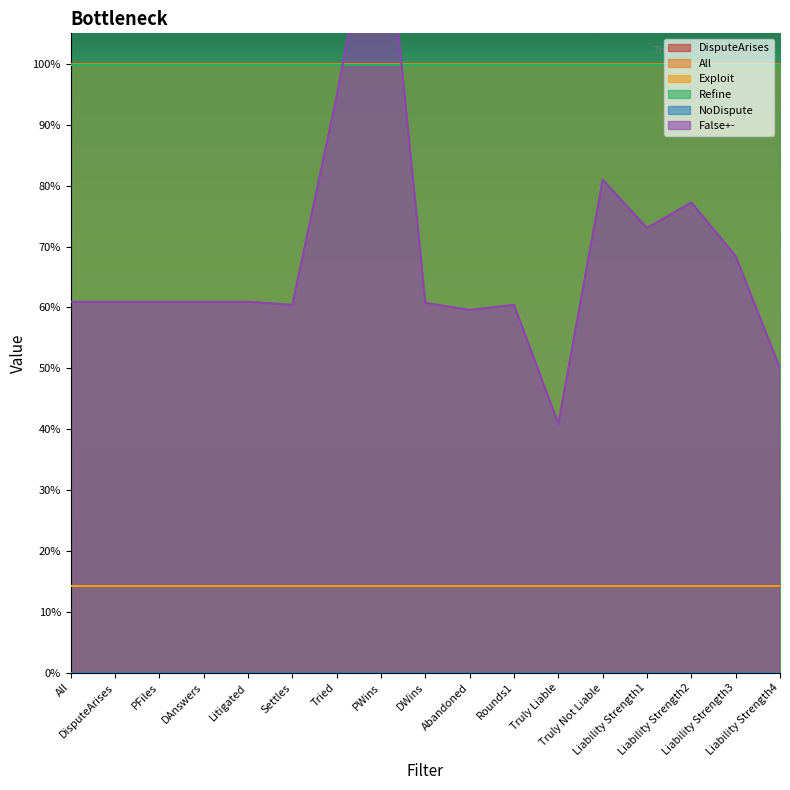

Is the value of All at All greater than the value of DisputeArises at Liability Strength2?

No